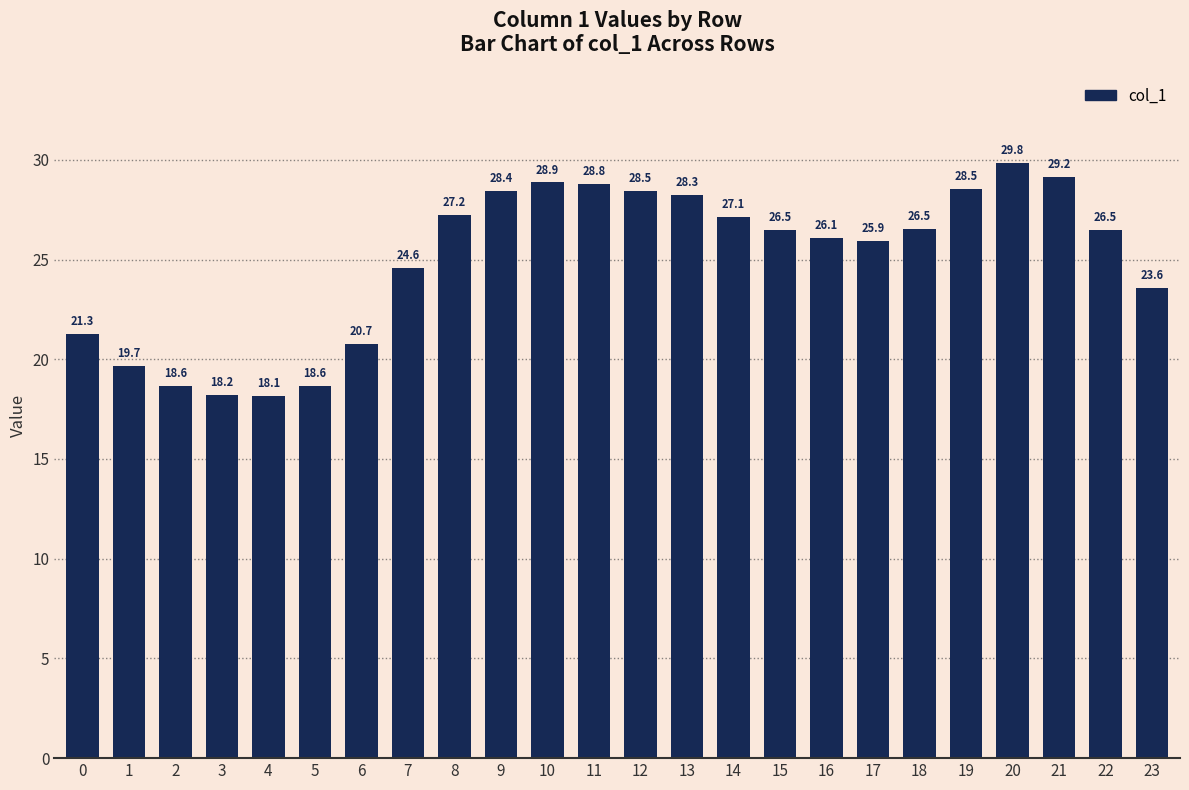

Reading left to right, transcribe all the data shown in this chart.

21.3	19.7	18.6	18.2	18.1	18.6	20.7	24.6	27.2	28.4	28.9	28.8	28.5	28.3	27.1	26.5	26.1	25.9	26.5	28.5	29.8	29.2	26.5	23.6